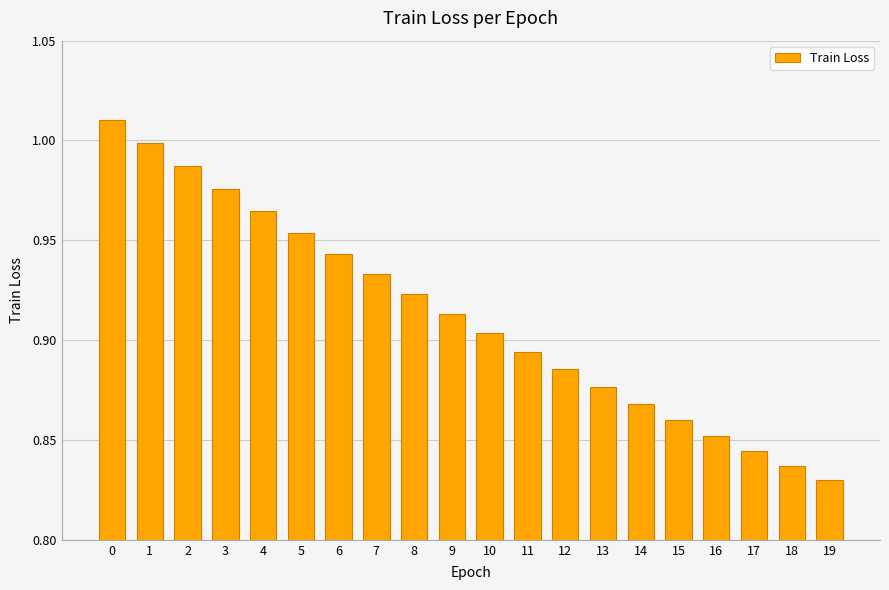

Where is the data nearest to the value 0?

19